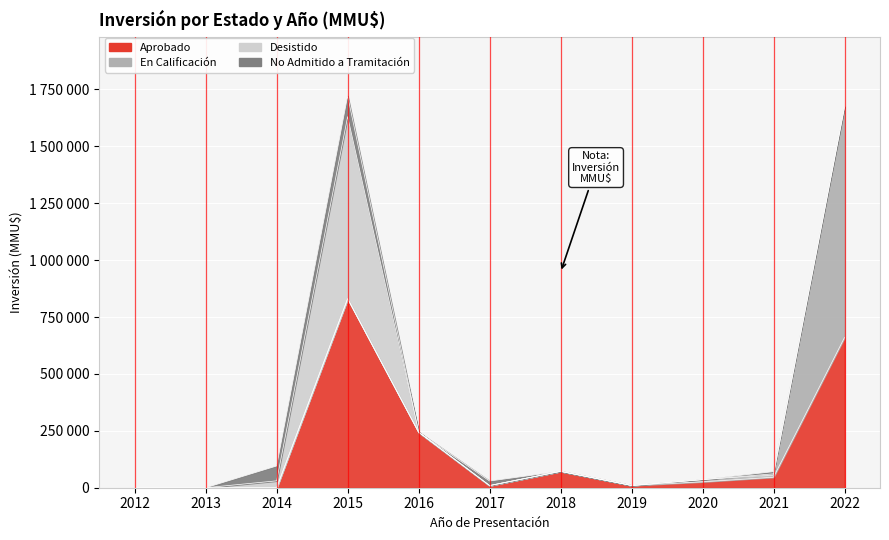

At which label does Aprobado reach its minimum?

2012